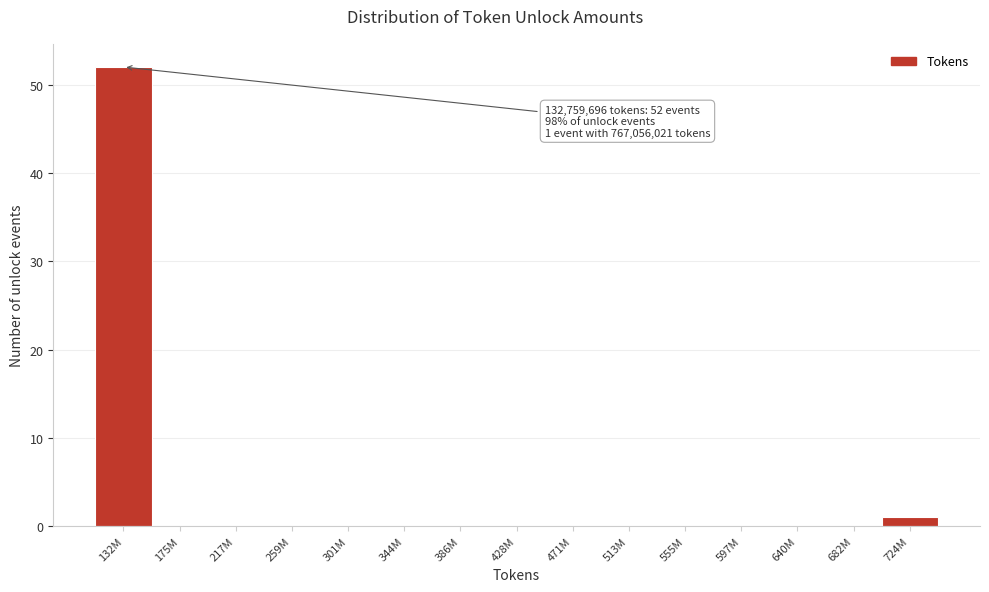

Reading right to left, what are all the values shown in this chart?

724M=1	682M=0	640M=0	597M=0	555M=0	513M=0	471M=0	428M=0	386M=0	344M=0	301M=0	259M=0	217M=0	175M=0	132M=52